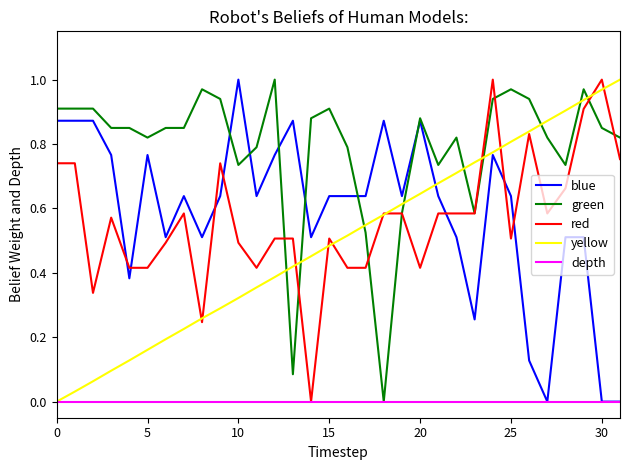

Is this an area chart (filled region under the line)?

No